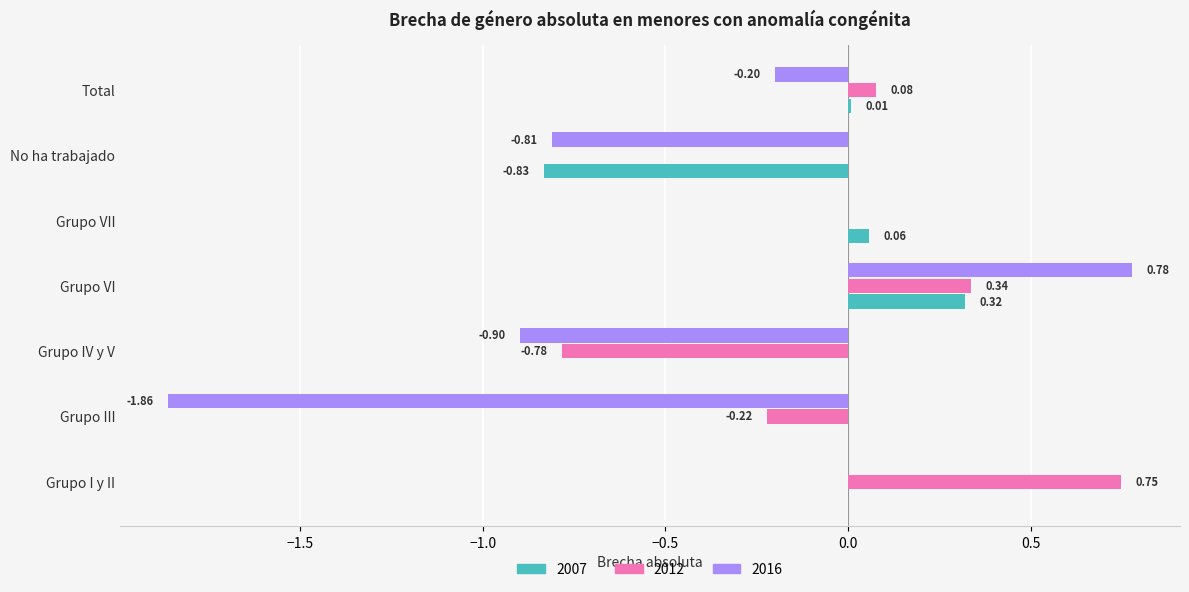

Between Grupo I y II and Grupo IV y V, which series saw the biggest shift?

2012